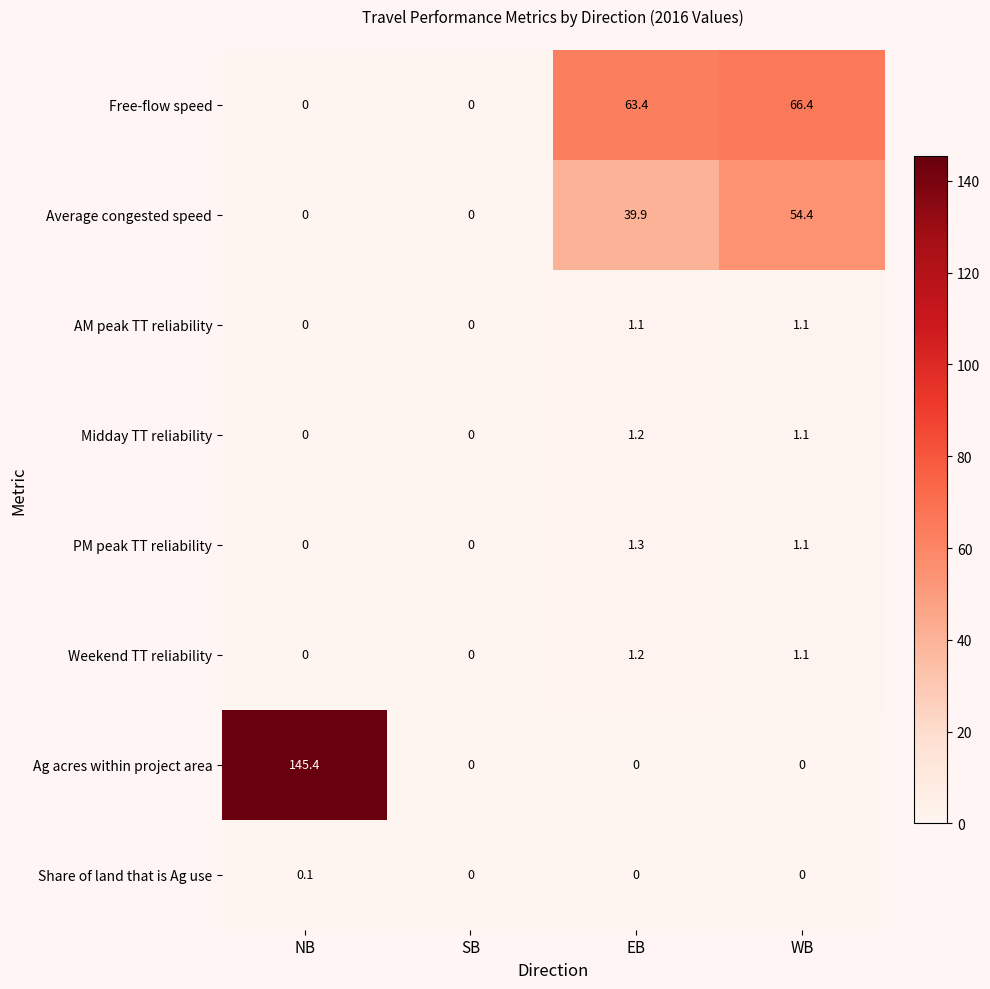

What is the greatest value displayed?

145.4